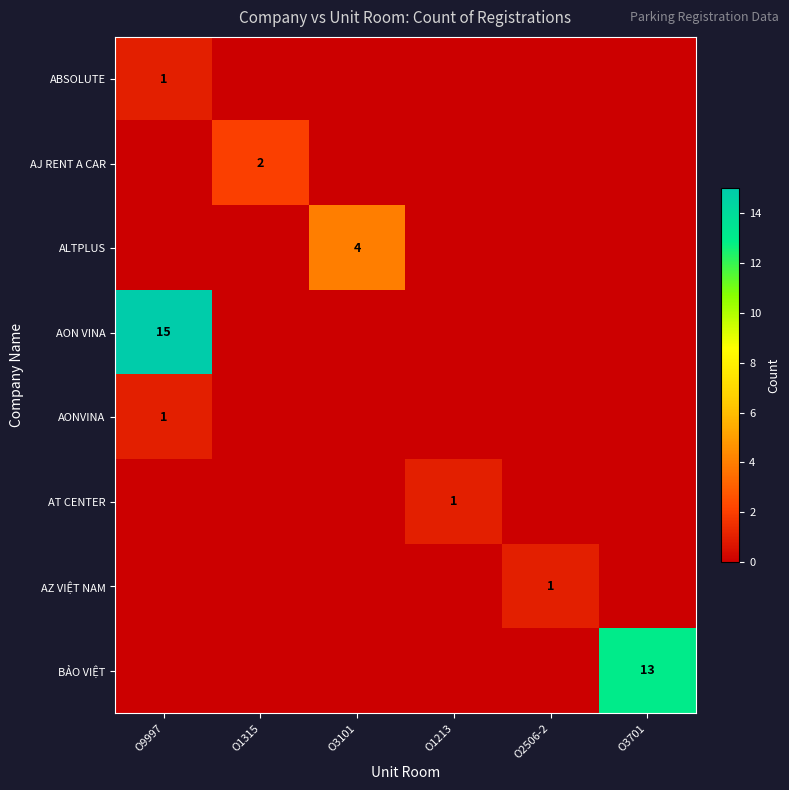

Is it true that AZ VIỆT NAM equals 0 at O2506-2?

False